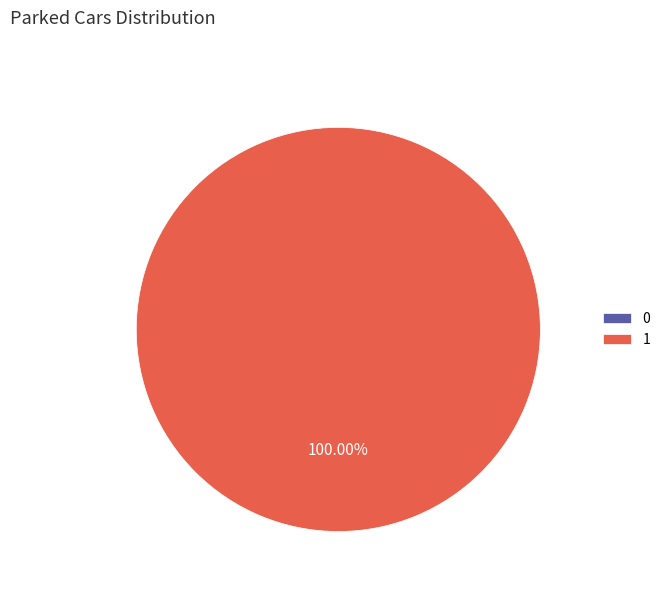

What is the largest slice in the pie chart?

1